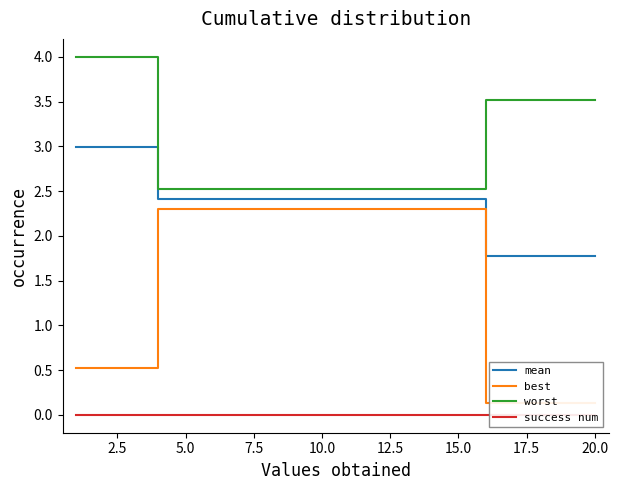

True or false: worst and mean cross at least once.

False